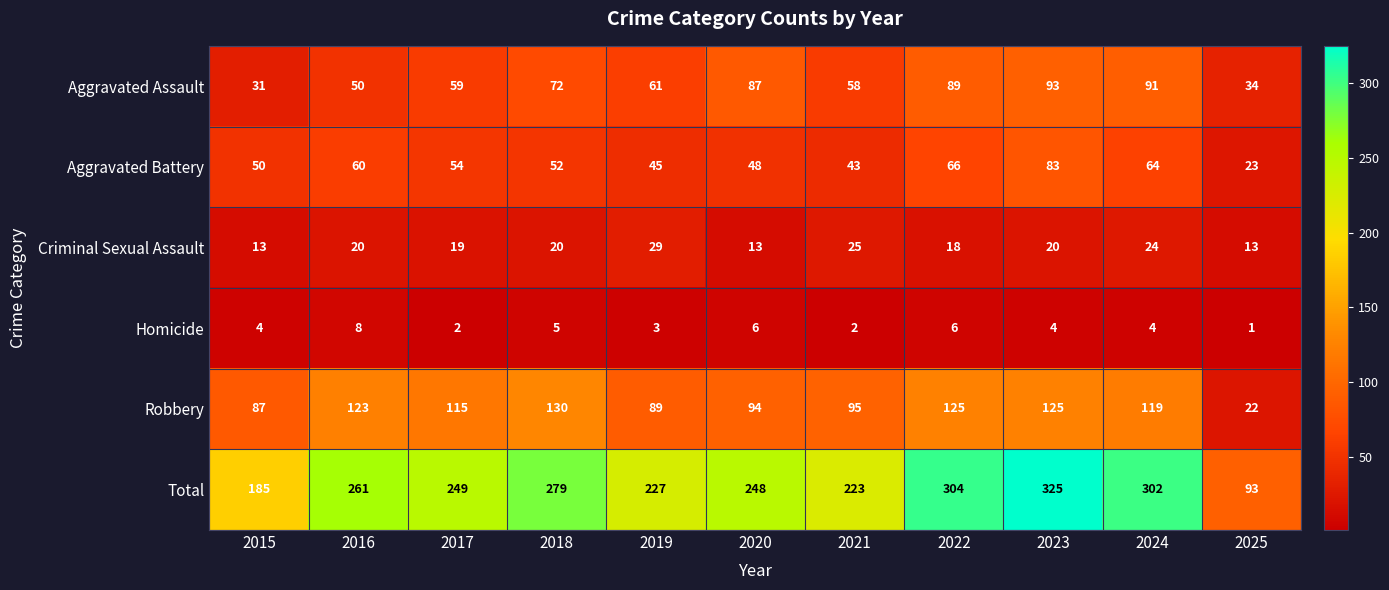

What is the total value across all series at 2015?

370